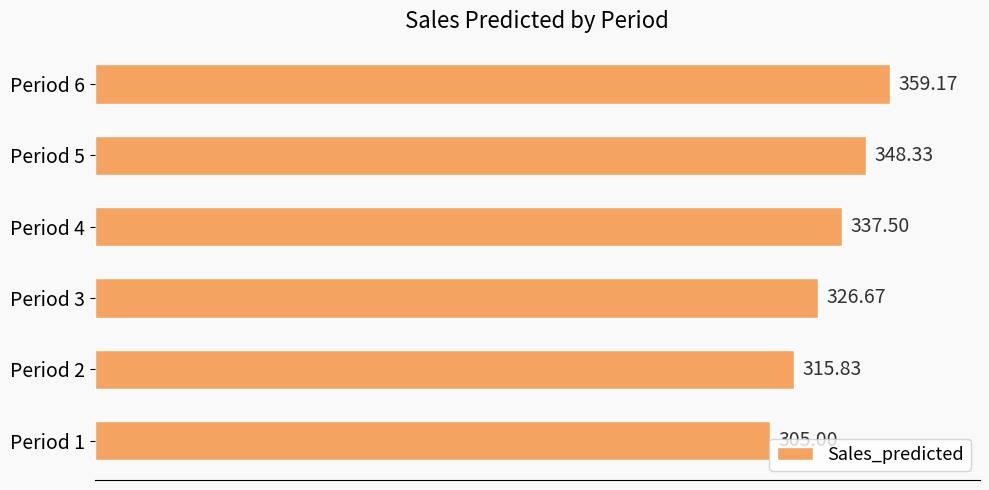

How many values are below 337?

3